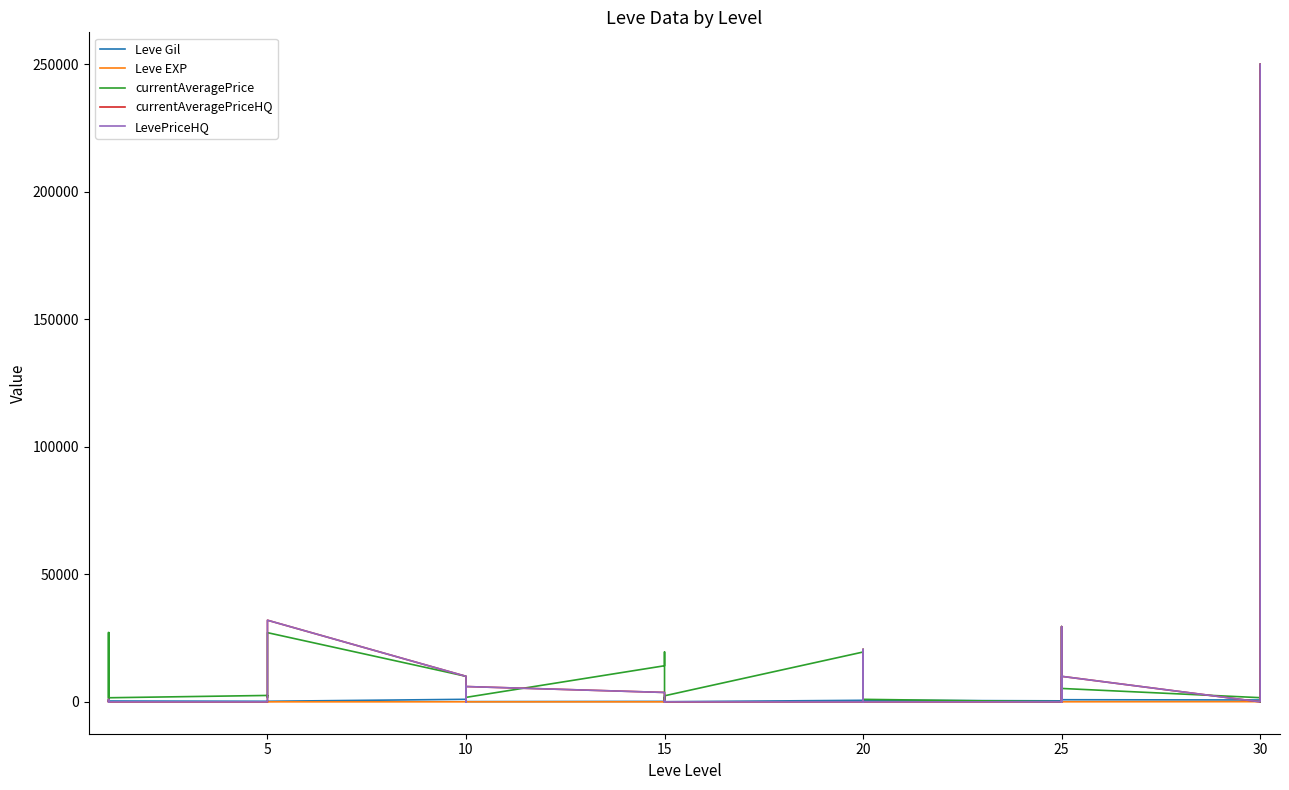

Reading right to left, what are all the values shown in this chart?

Leve Gil: 220.0	640.0	220.0	730.0	830.0	200.0	200.0	830.0	820.0	390.0	600.0	960.0	600.0	600.0	960.0	600.0	40.0	910.0	40.0	170.0	910.0	170.0	90.0	990.0	990.0	990.0	430.0	990.0	220.0	220.0	220.0	220.0	110.0	220.0	330.0	690.0	690.0	115.0	114.0	160.0
Leve EXP: 52.0	40.0	52.0	67.0	21.0	47.0	47.0	21.0	30.0	36.0	21.0	12.0	21.0	21.0	12.0	21.0	13.0	18.0	13.0	7.0	18.0	7.0	13.0	9.0	9.0	9.0	8.0	9.0	5.0	5.0	5.0	5.0	4.0	5.0	1.0	1.0	1.0	630.0	630.0	1.0
currentAveragePrice: 250000.0	19514.0	0.0	1633.0	5250.0	1137.0	29500.0	8000.0	1625.0	0.0	980.0	1609.0	1457.5	19546.0	20542.0	19535.0	2370.0	408.0	1686.0	200.0	19542.0	14149.0	1753.0	2419.0	2540.0	1684.0	1605.0	10009.0	27127.0	2392.0	2481.0	2417.0	1648.0	2507.0	1602.0	27119.0	1750.0	190.5	596.5	27128.0
currentAveragePriceHQ: 250000.0	0.0	0.0	0.0	10000.0	0.0	29500.0	8000.0	0.0	0.0	0.0	0.0	0.0	0.0	20542.0	0.0	0.0	500.0	0.0	0.0	0.0	3681.6	6000.0	0.0	1925.0	0.0	0.0	10009.0	32000.0	0.0	0.0	0.0	0.0	0.0	0.0	0.0	369.3	234.7	924.6	0.0
LevePriceHQ: 250000.0	0.0	0.0	0.0	10000.0	0.0	29500.0	8000.0	0.0	0.0	0.0	0.0	0.0	0.0	20542.0	0.0	0.0	500.0	0.0	0.0	0.0	3681.6	6000.0	0.0	1925.0	0.0	0.0	10009.0	32000.0	0.0	0.0	0.0	0.0	0.0	0.0	0.0	500.0	234.7	924.6	0.0